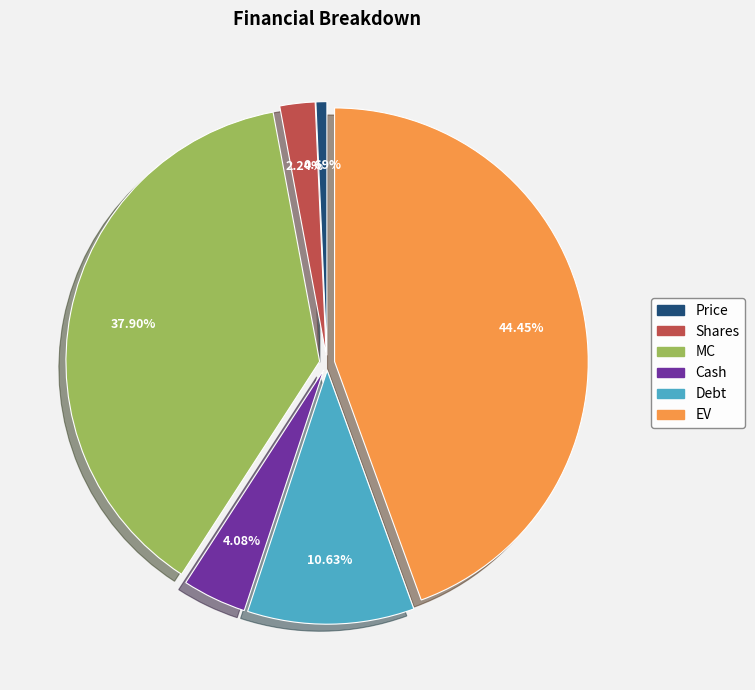

To the nearest percent, what is the difference between the MC and Cash slice percentages?

34%